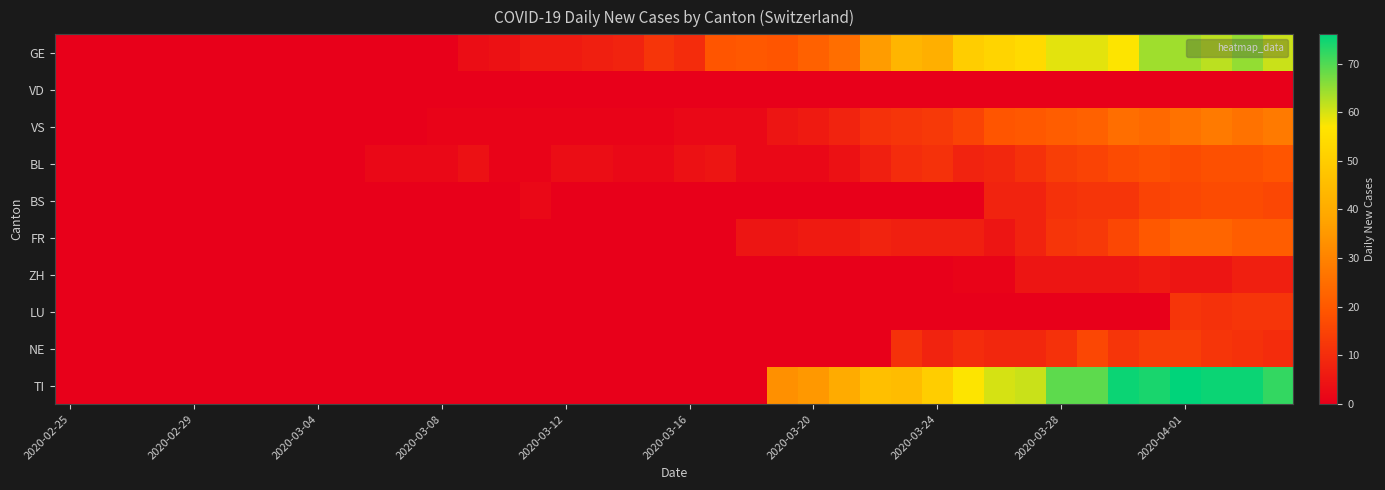

Which series has the largest total across all categories?

TI